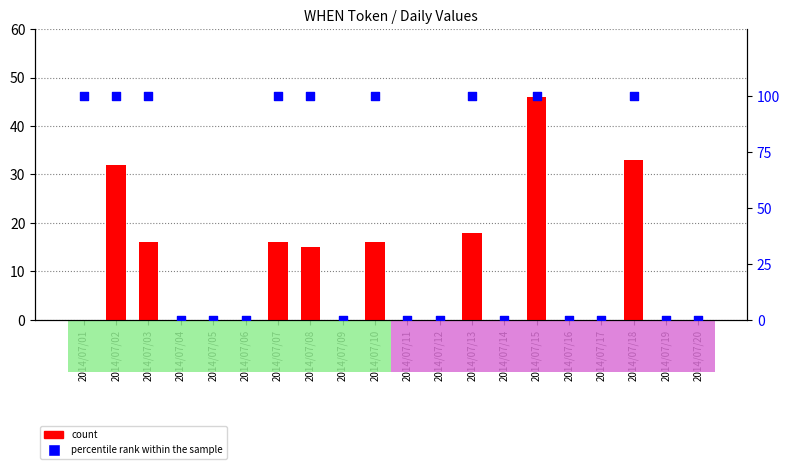

Which series contains the highest Y value?

percentile rank within the sample